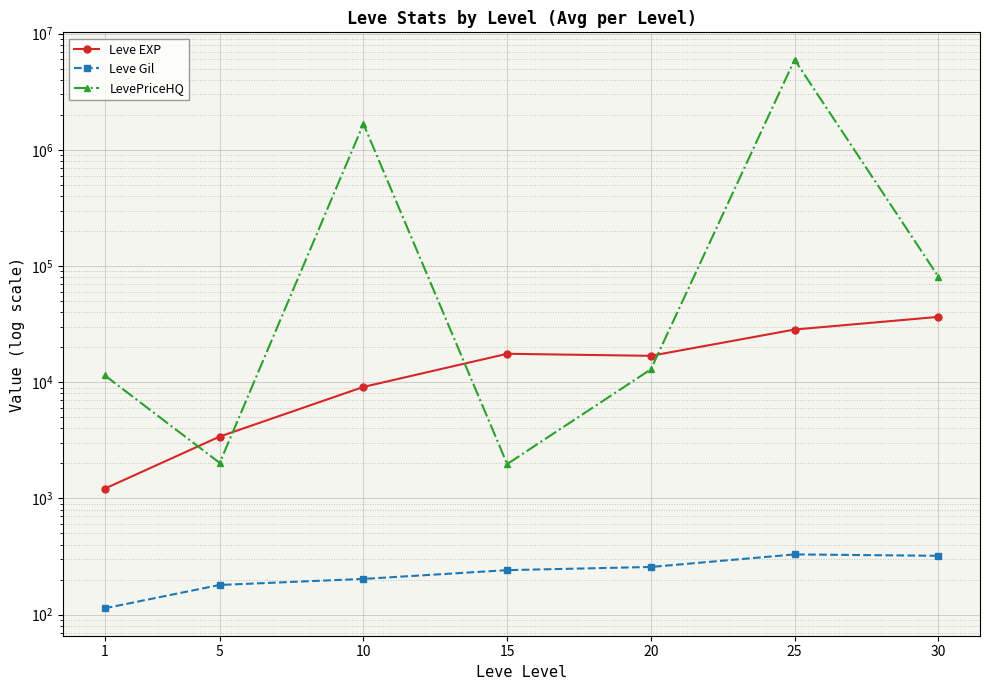

Which series changed the most between 1 and 10?

LevePriceHQ